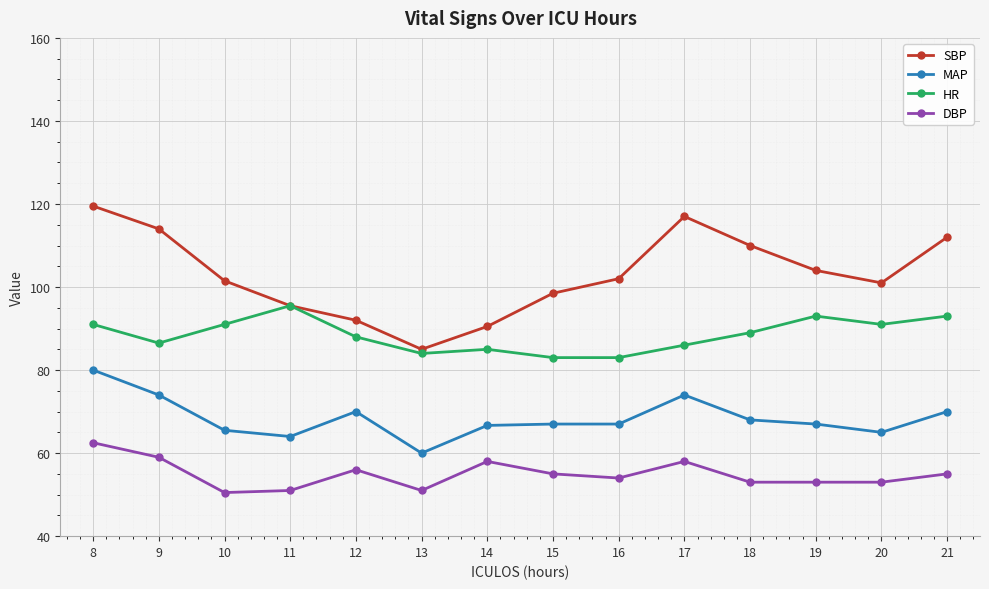

True or false: HR has a value of 35.0 at 18.

False